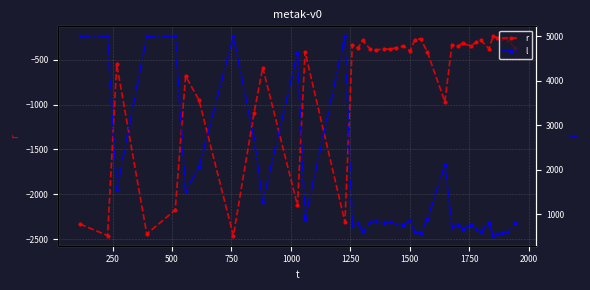

List the series in order of their peak value, lowest first.

r, l